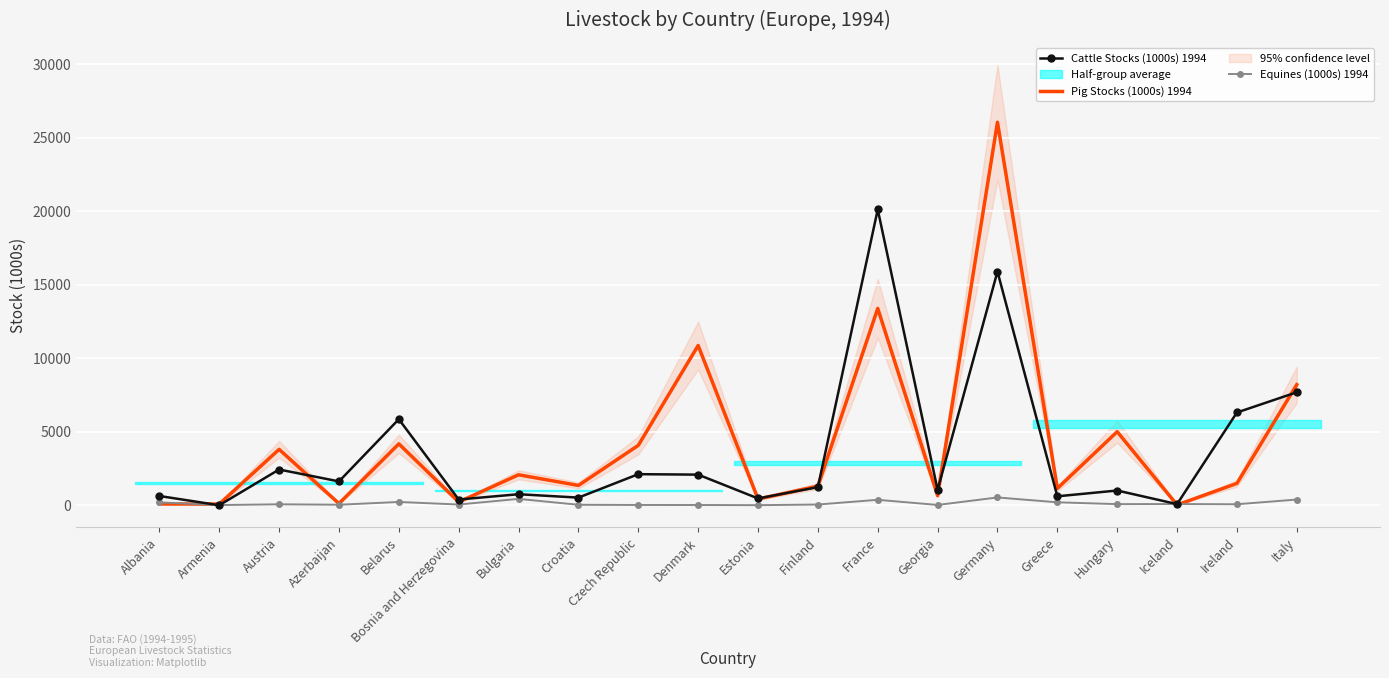

Between Bosnia and Herzegovina and Hungary, which is larger?

Hungary